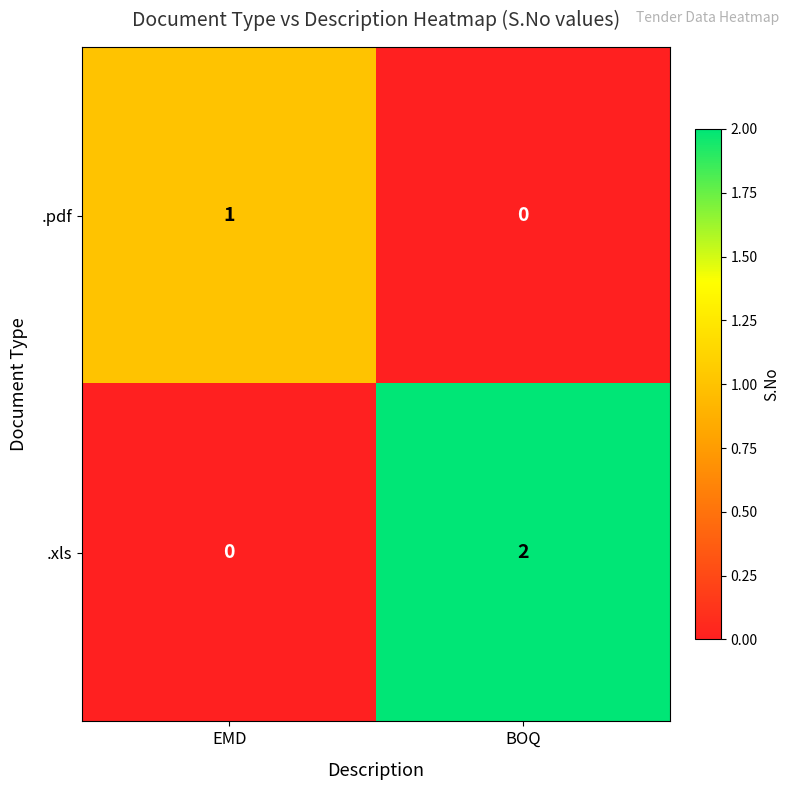

Reading left to right, what are all the values shown in this chart?

.pdf: 1	0
.xls: 0	2